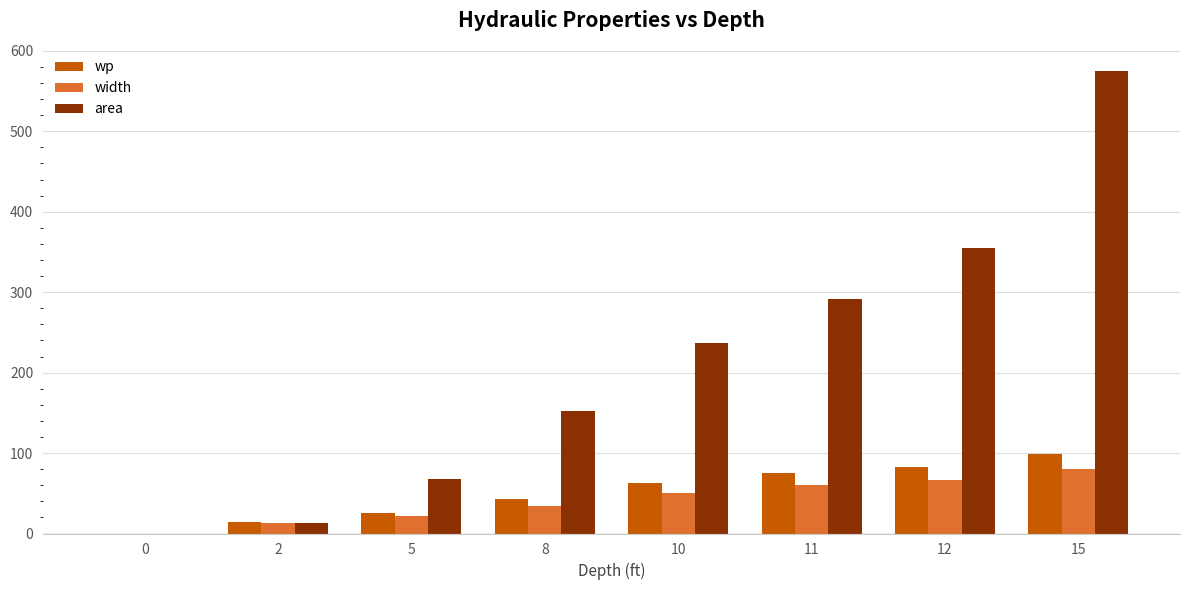

Where is width nearest to the value 40?

8